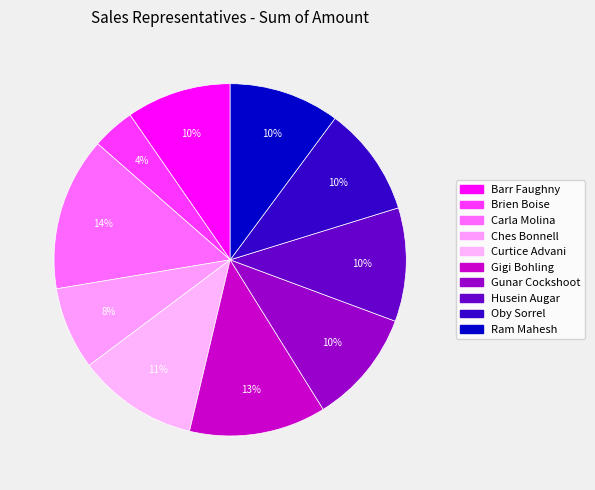

How many segments does this pie chart have?

10